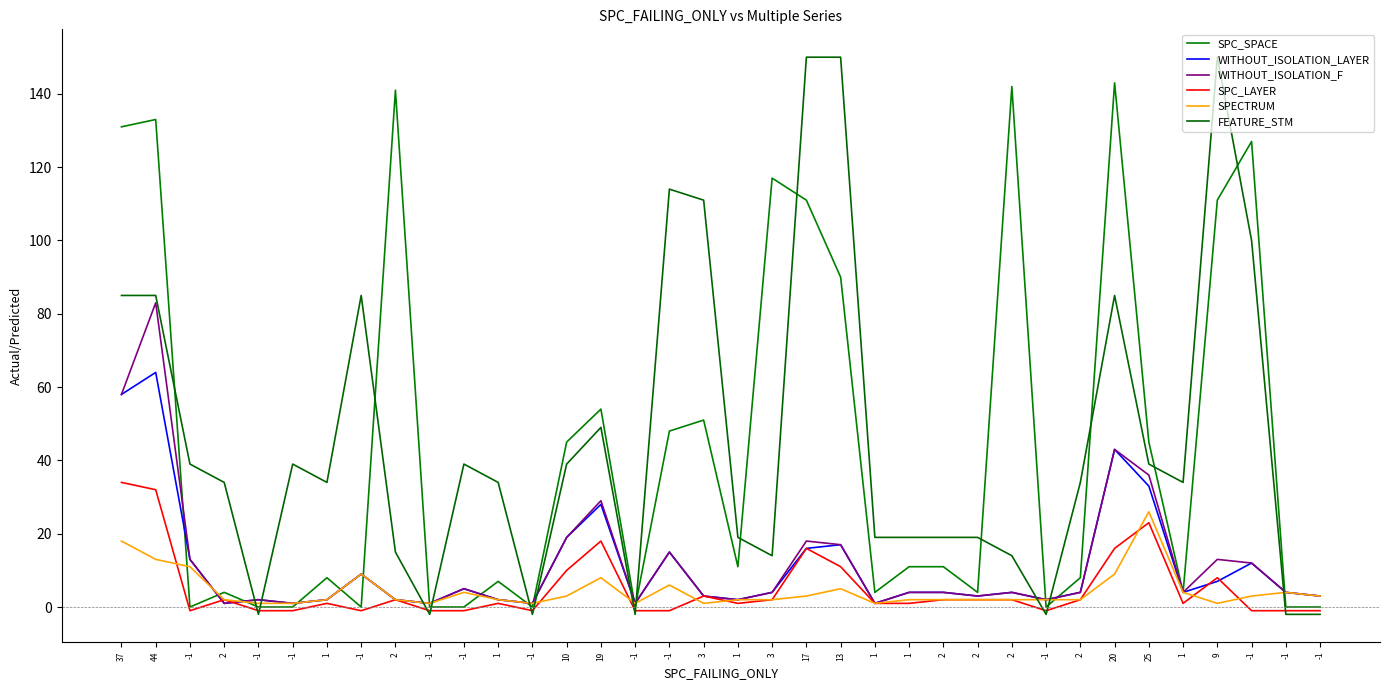

Where is the first local minimum for FEATURE_STM?

-1